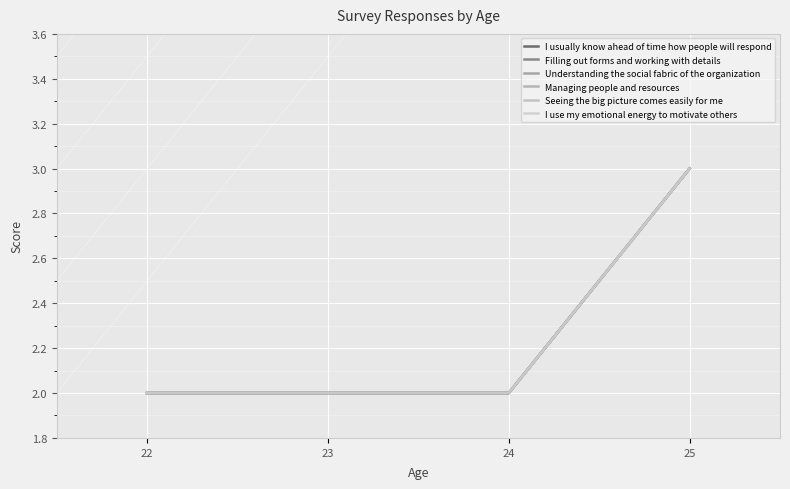

Where is I use my emotional energy to motivate others nearest to the value 2?

22